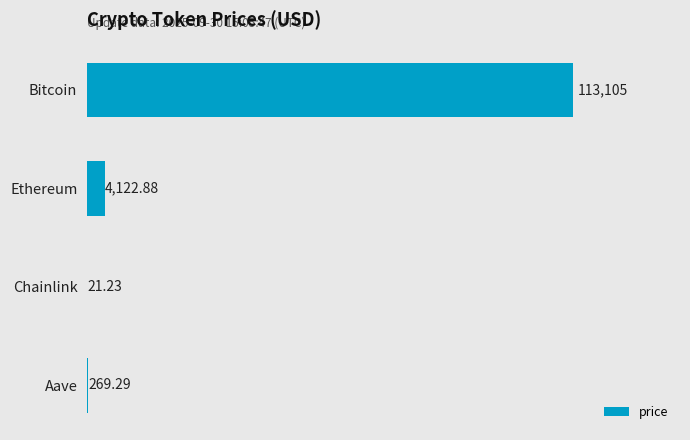

Which has a higher value, Ethereum or Chainlink?

Ethereum